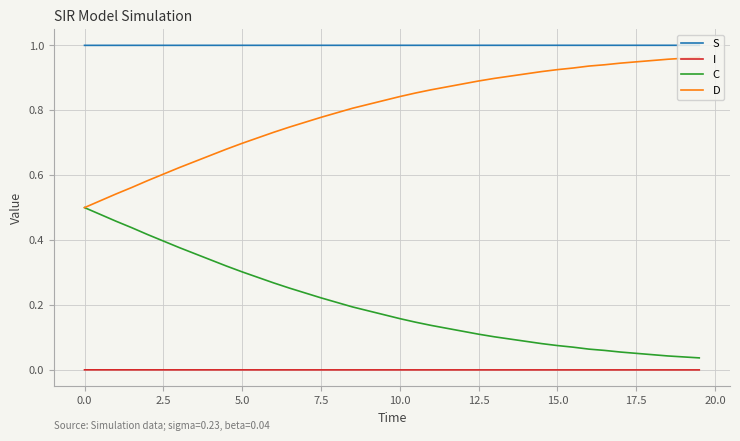

Rank the series by their average value, from lowest to highest.

I, C, D, S